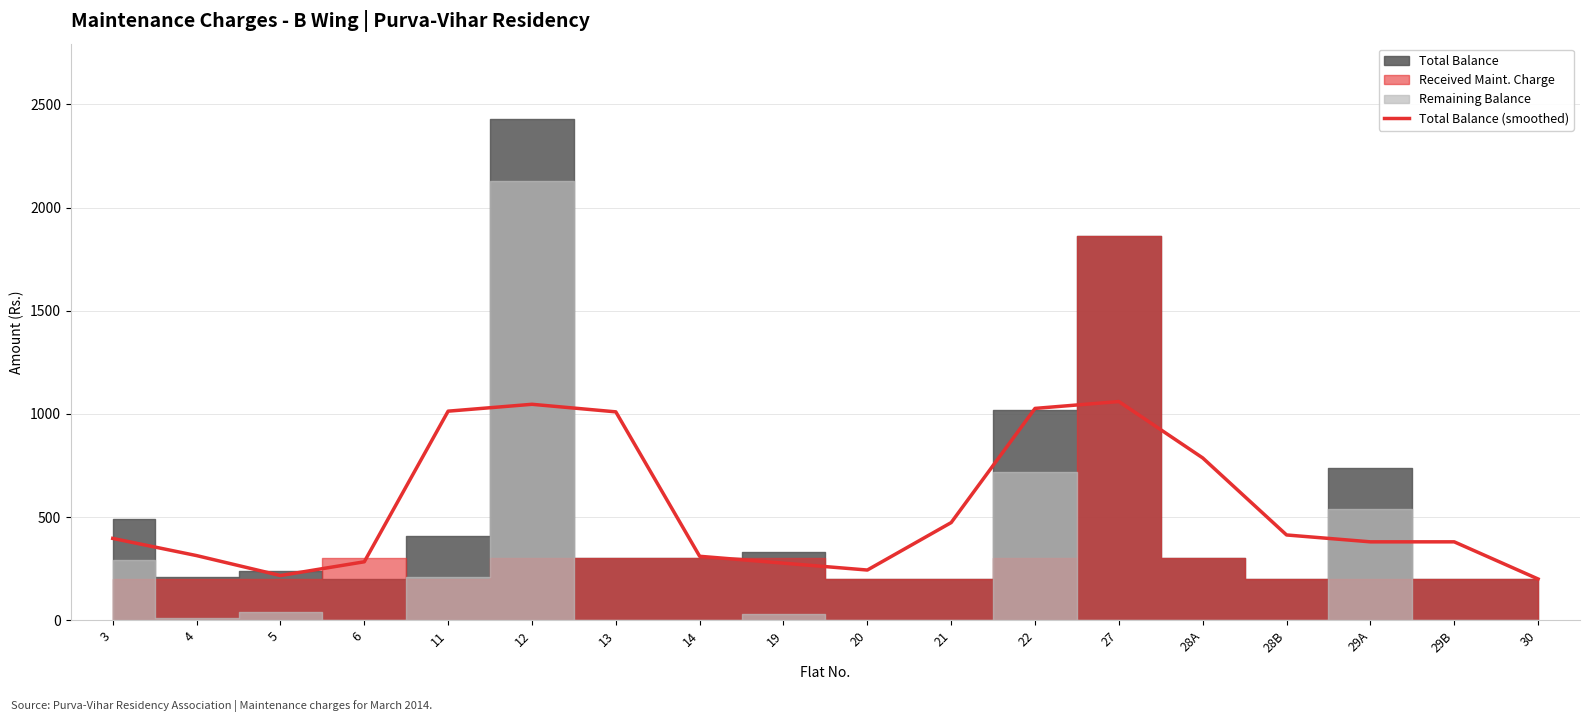

Approximately how many times larger is the value at 13 compared to 19?

3.7